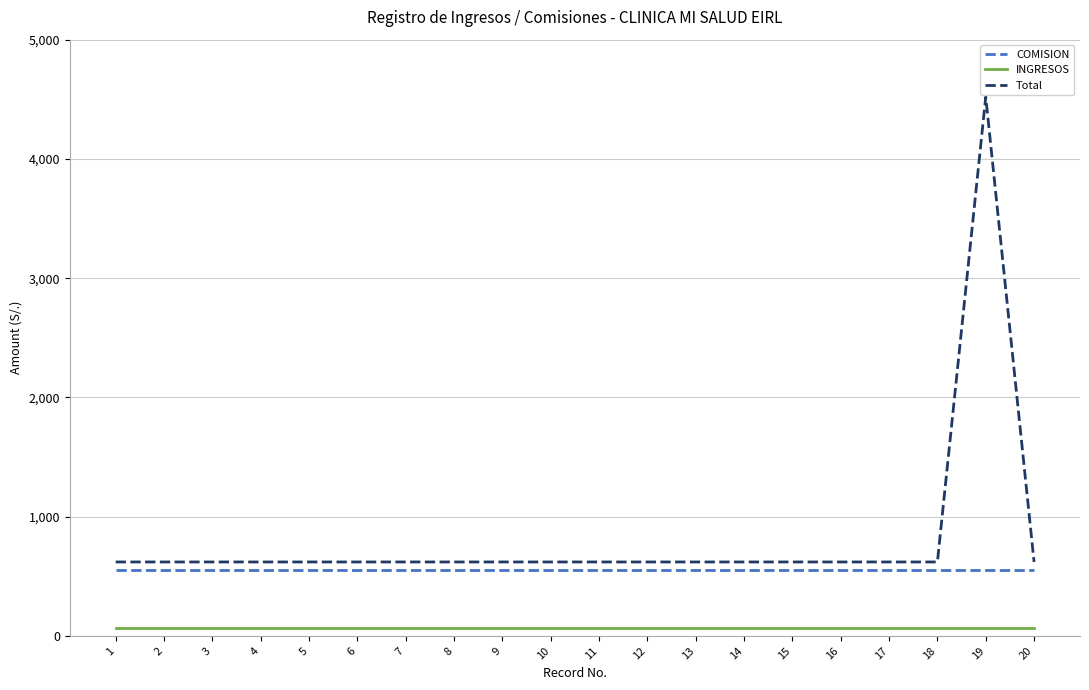

Is the value of INGRESOS at 18 greater than the value of COMISION at 10?

No